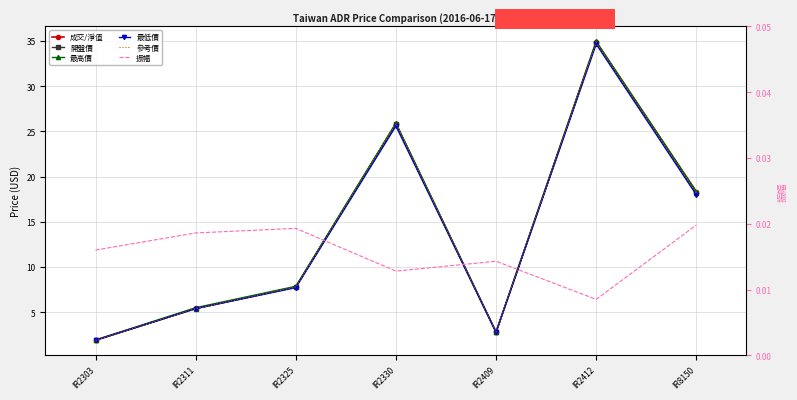

Rank the series by their maximum value, from highest to lowest.

最高價, 成交/淨值, 開盤價, 參考價, 最低價, 振幅